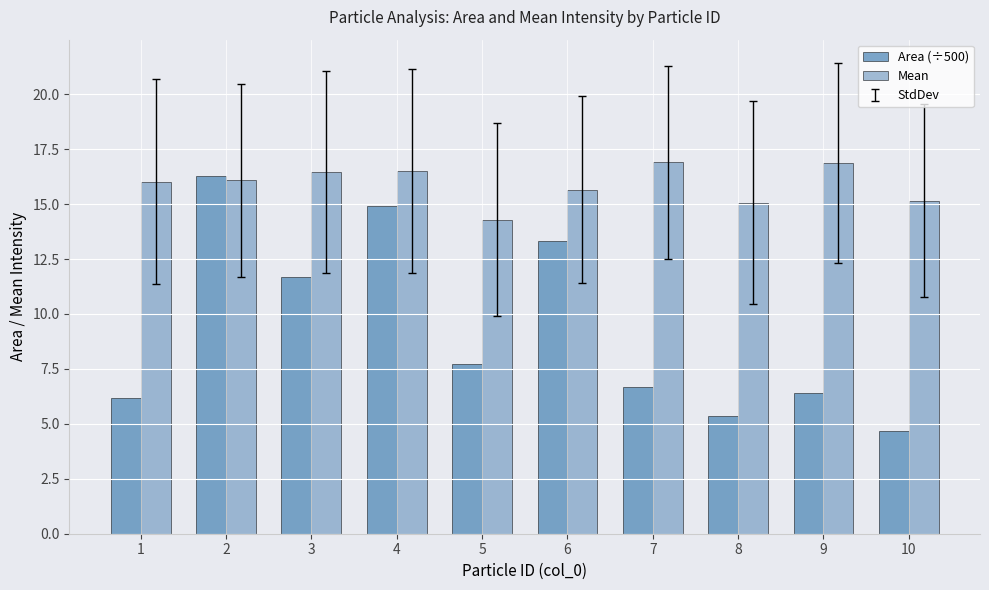

What is the sum of the Area (÷500) values at 4 and 8?

20.3